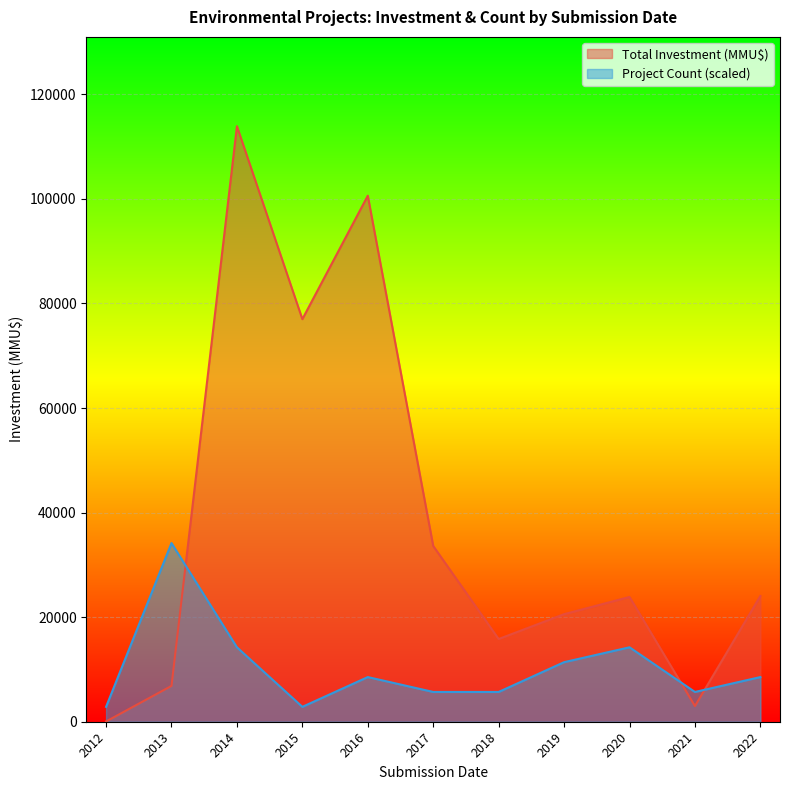

After their last crossing, which series has the higher values: Total Investment (MMU$) or Project Count?

Total Investment (MMU$)